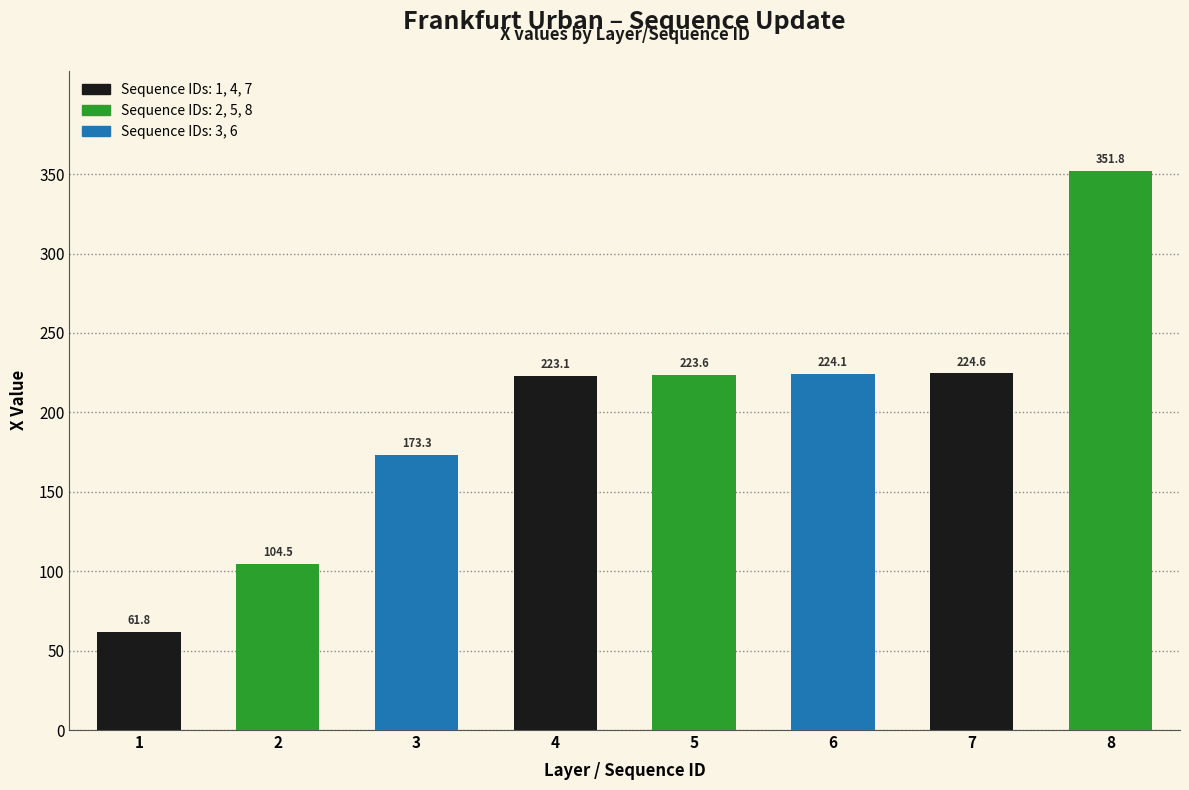

What is the value of the 7th bar from the left?

224.6